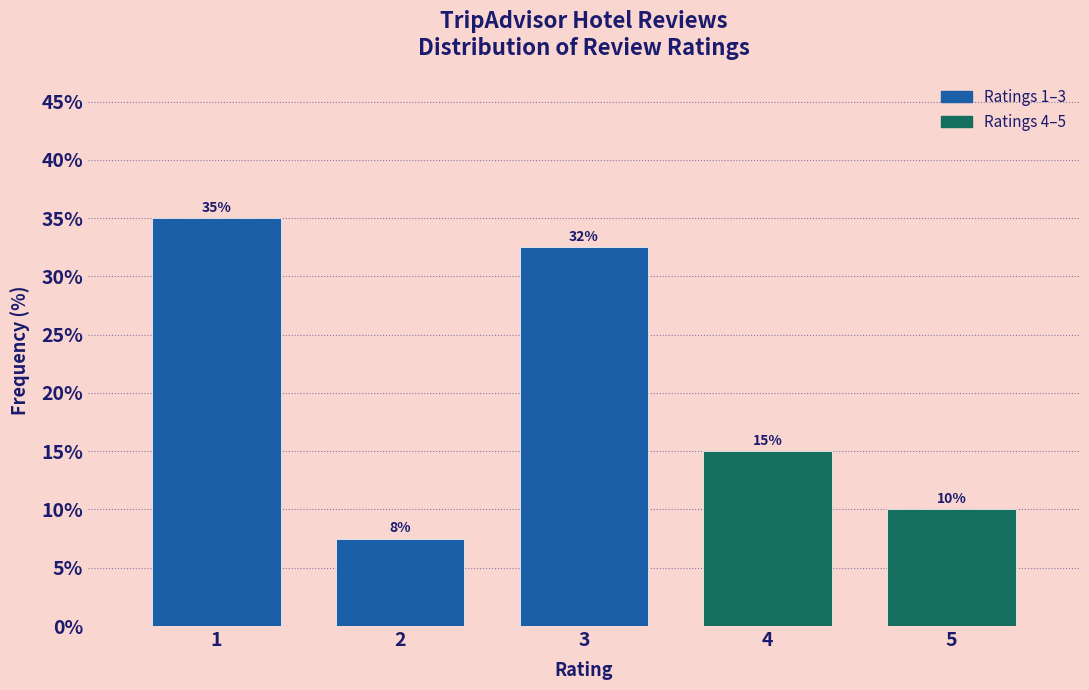

List the labels in order of value, smallest first.

2, 5, 4, 3, 1